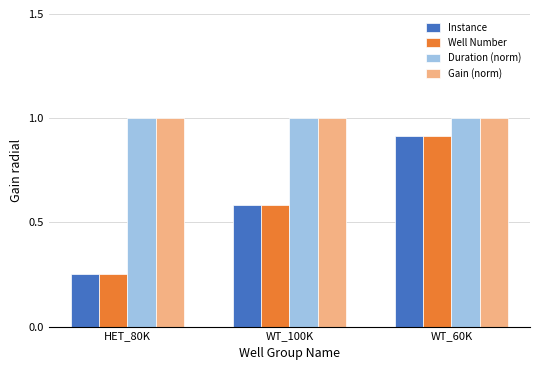

Is it true that Well Number equals 1.5 at WT_60K?

False